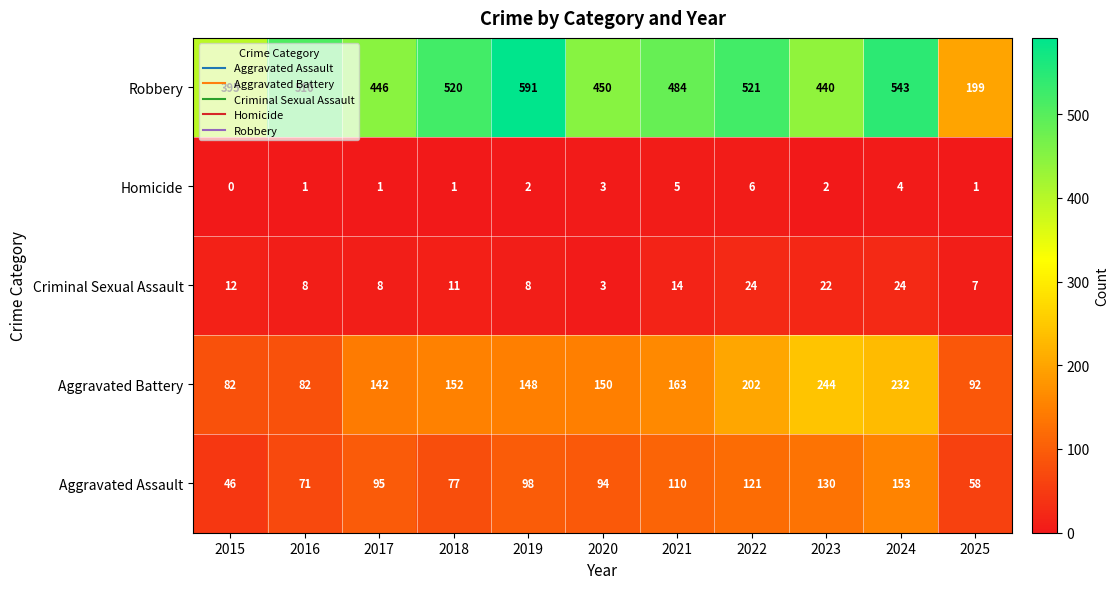

Rank the series by their maximum value, from lowest to highest.

Homicide, Criminal Sexual Assault, Aggravated Assault, Aggravated Battery, Robbery